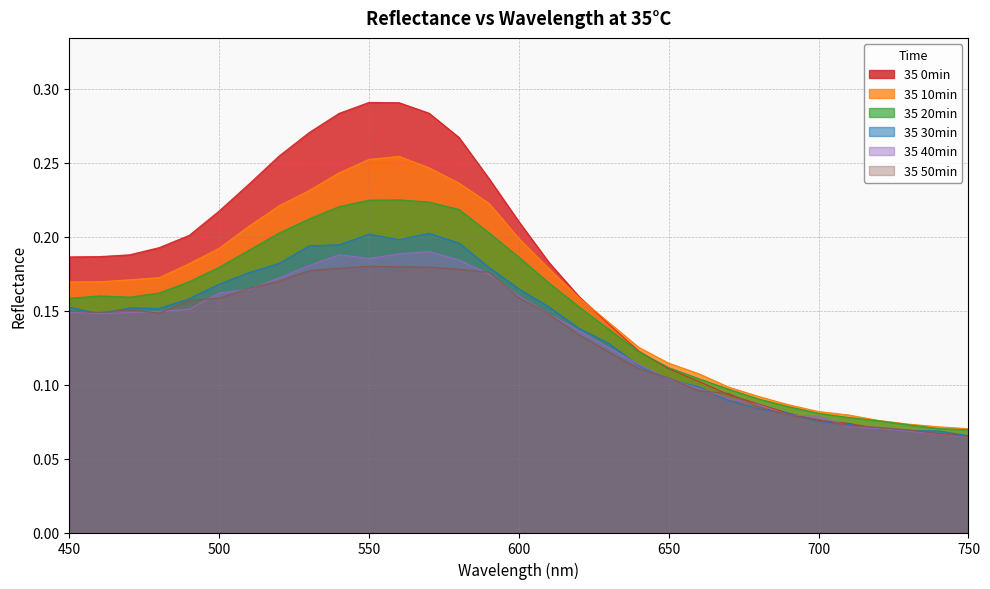

What is the sum of the 35 40min values at 630 and 650?

0.2